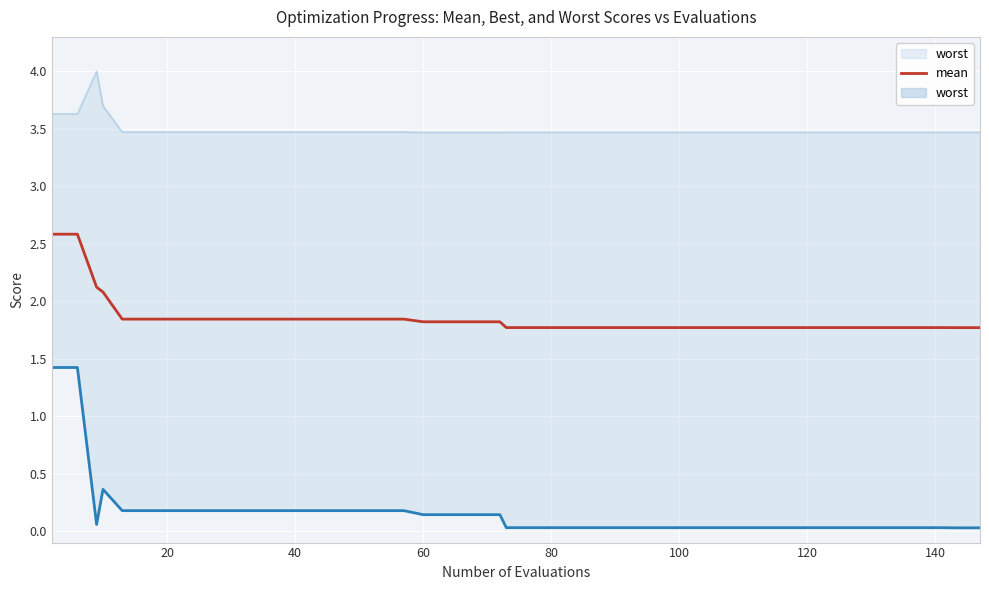

In best, how many points are higher than both neighbors (excluding endpoints)?

1